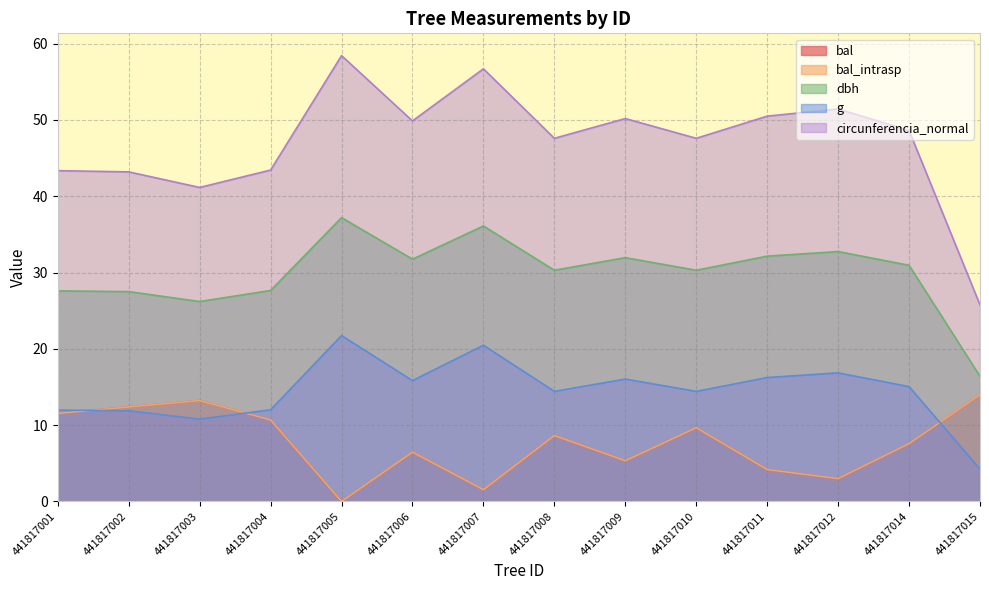

At which category does dbh reach its first local valley?

441817003